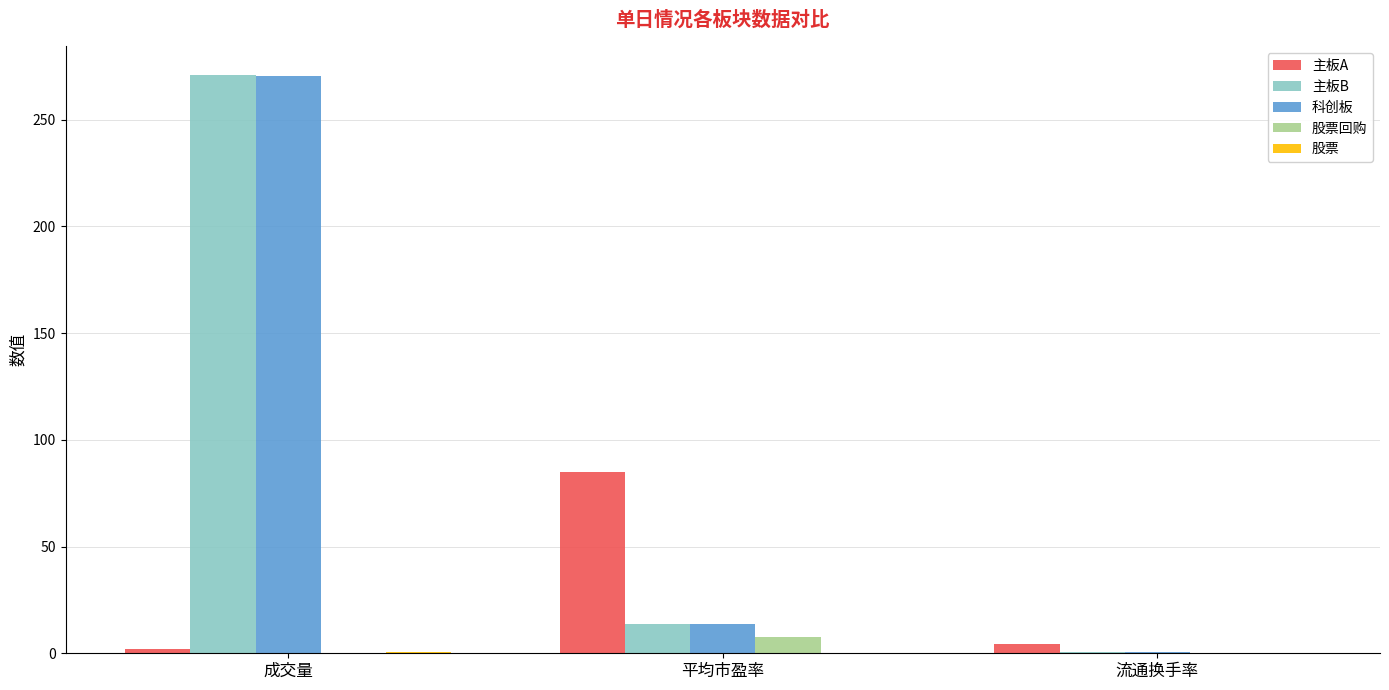

What is the spread (max minus min) of values at 成交量?

270.6